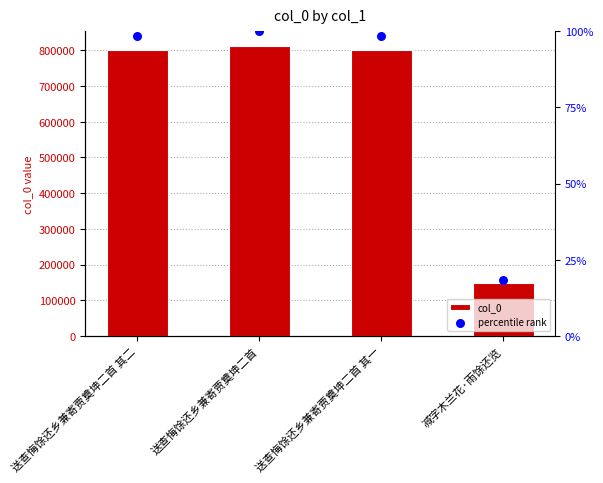

At which category is the sum across all series the highest?

送查悔馀还乡兼寄贾奠坤二首